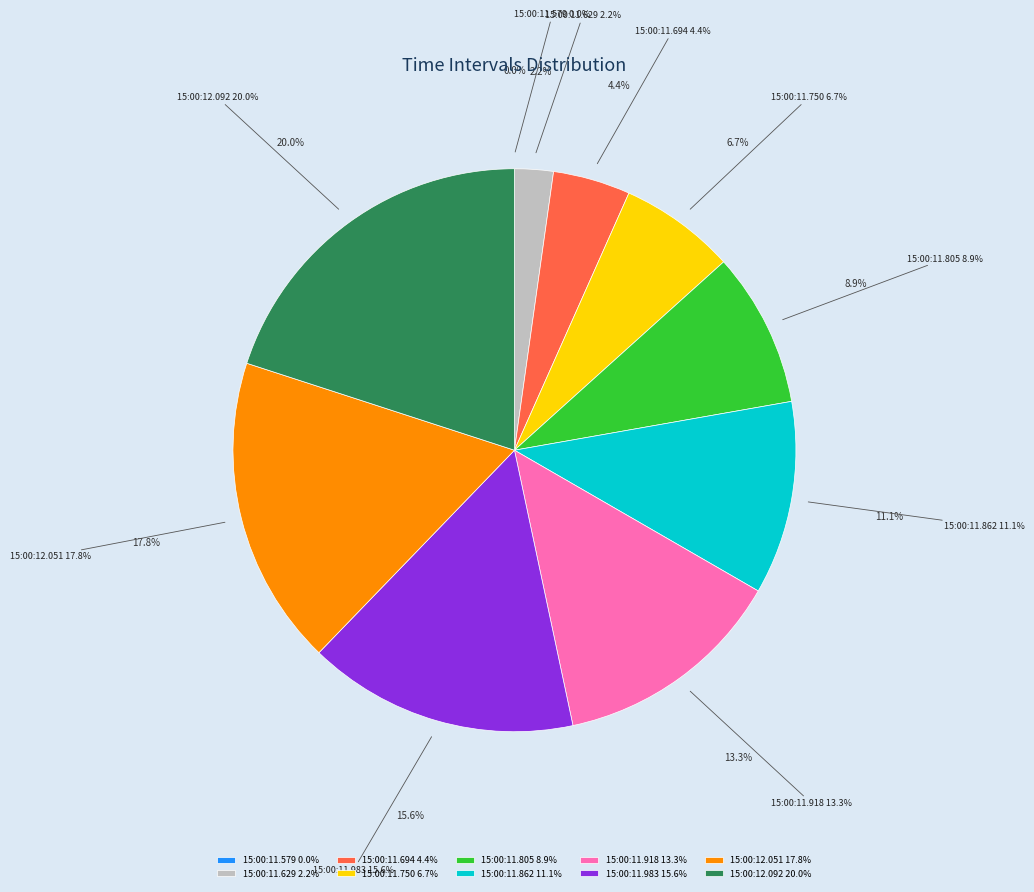

Is it true that 15:00:11.629 is 16% of the pie?

False